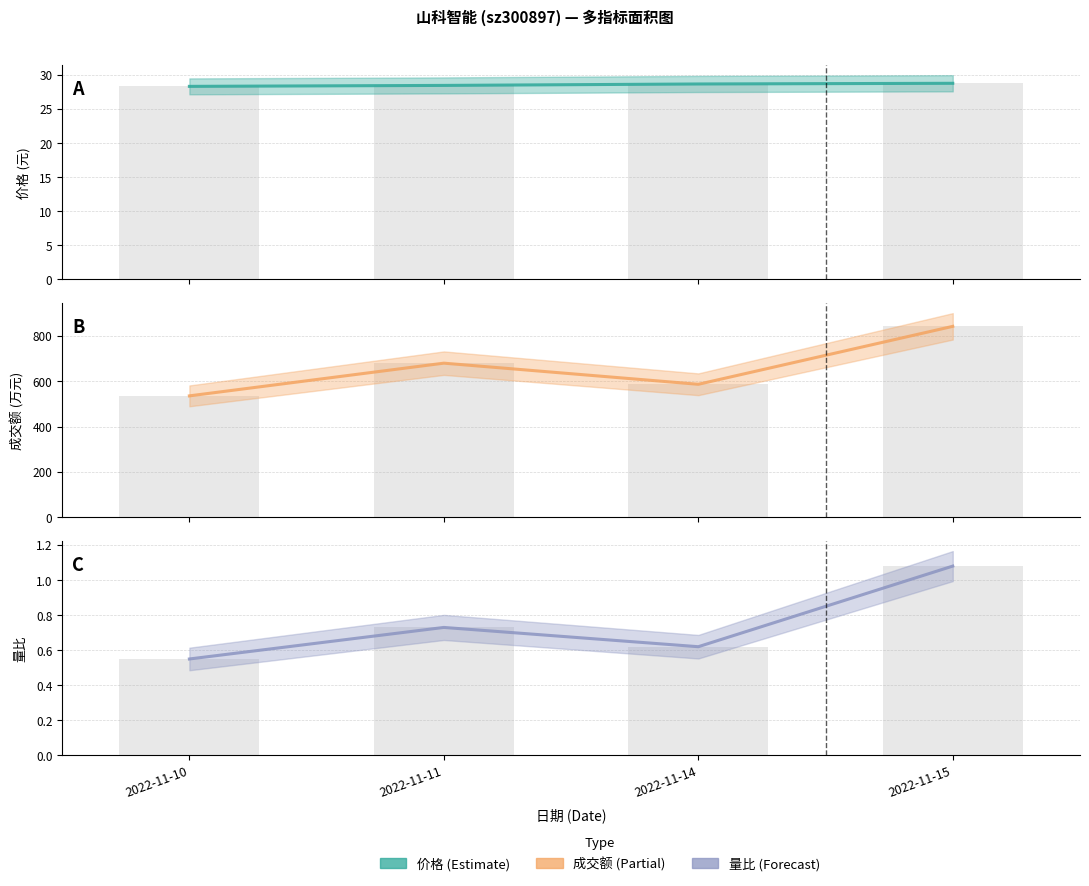

The 价格 series shows 8.0 at 2022-11-11. True or false?

False